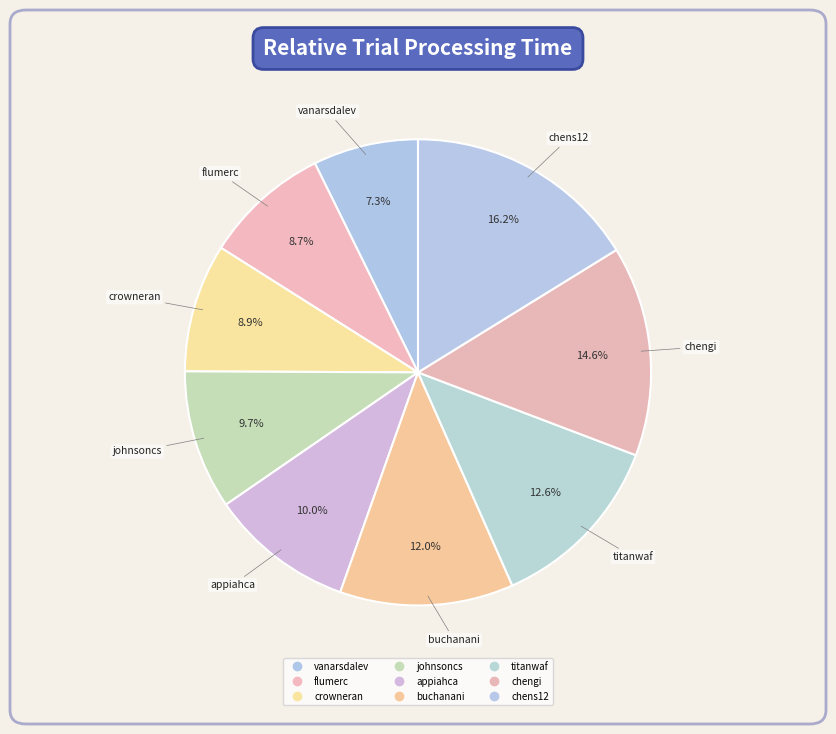

How many segments does this pie chart have?

9